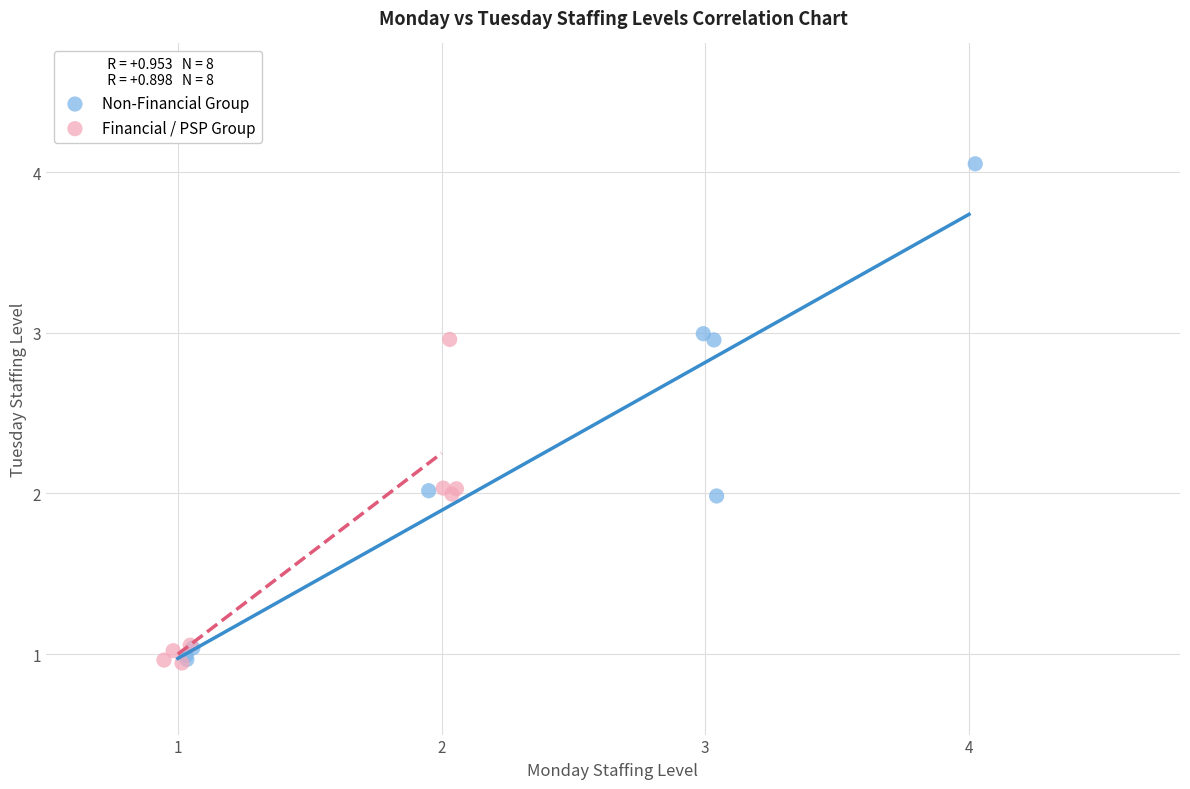

Which series has the widest spread of Y values?

Non-Financial Group